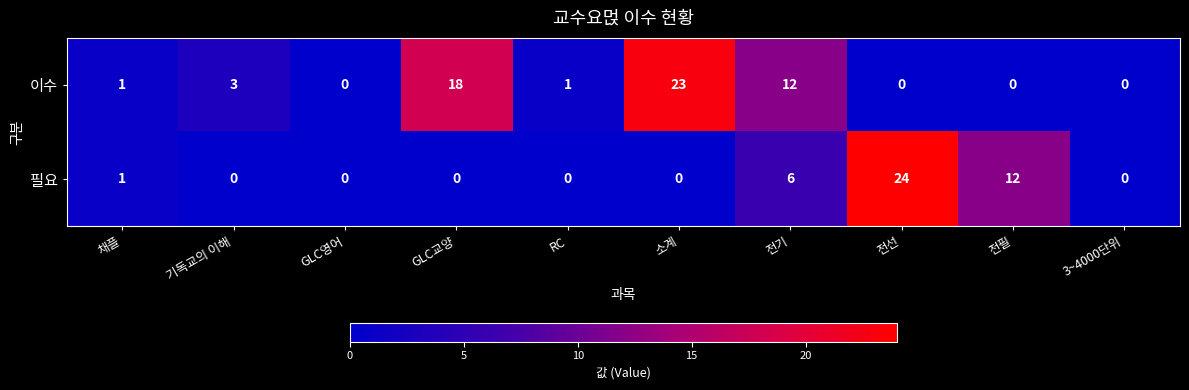

Rank the series by their average value, from lowest to highest.

필요, 이수